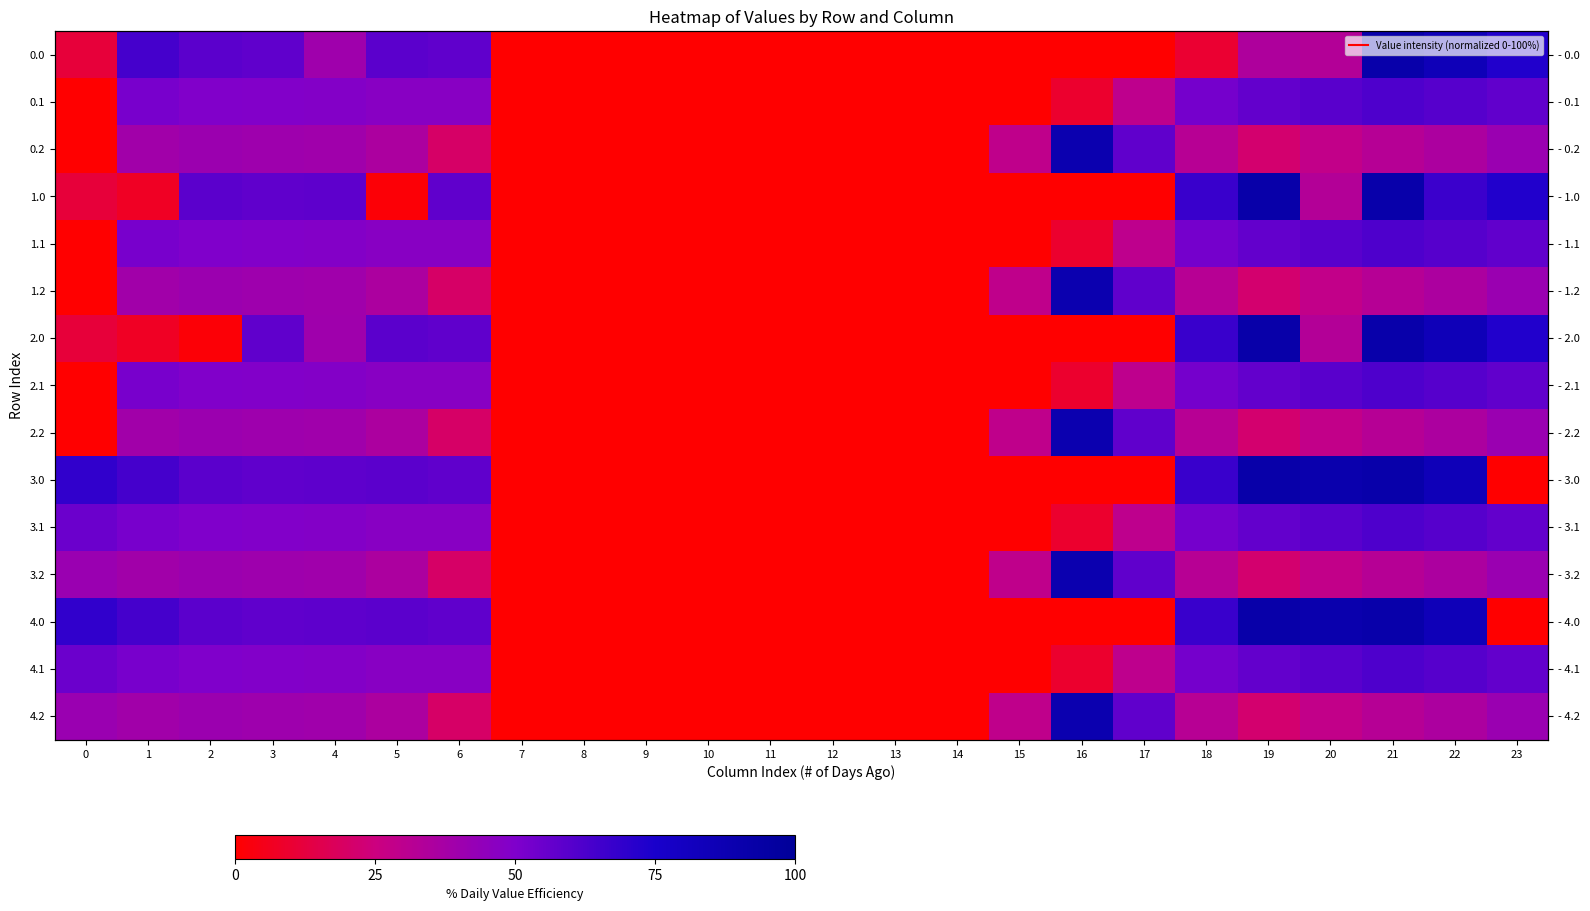

True or false: 0.0 has a value of 162.6 at 21.

False